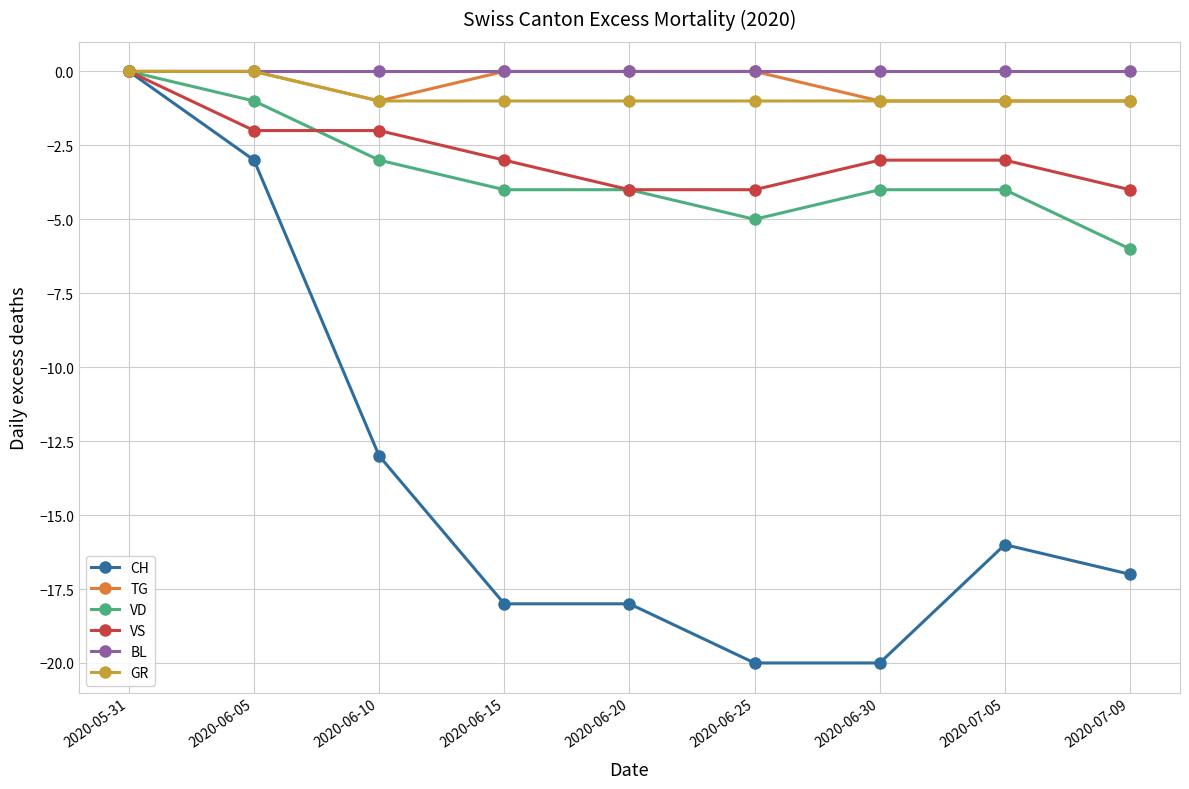

How many negative values does the CH series have?

8